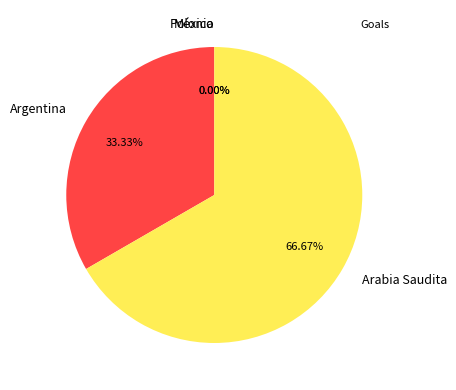

True or false: Polonia accounts for 0% of the total.

True